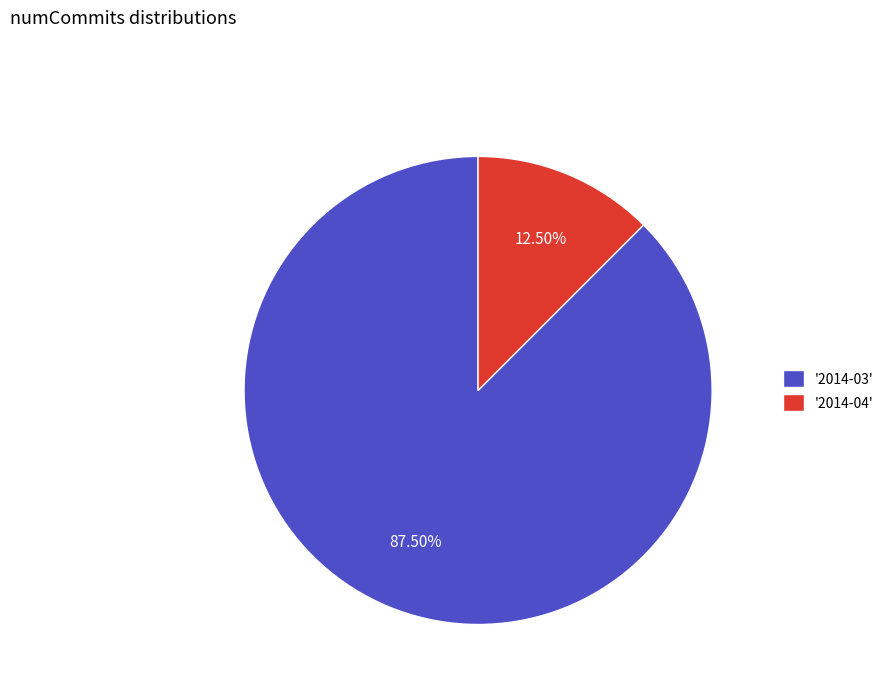

What is the smallest slice in the pie chart?

'2014-04'